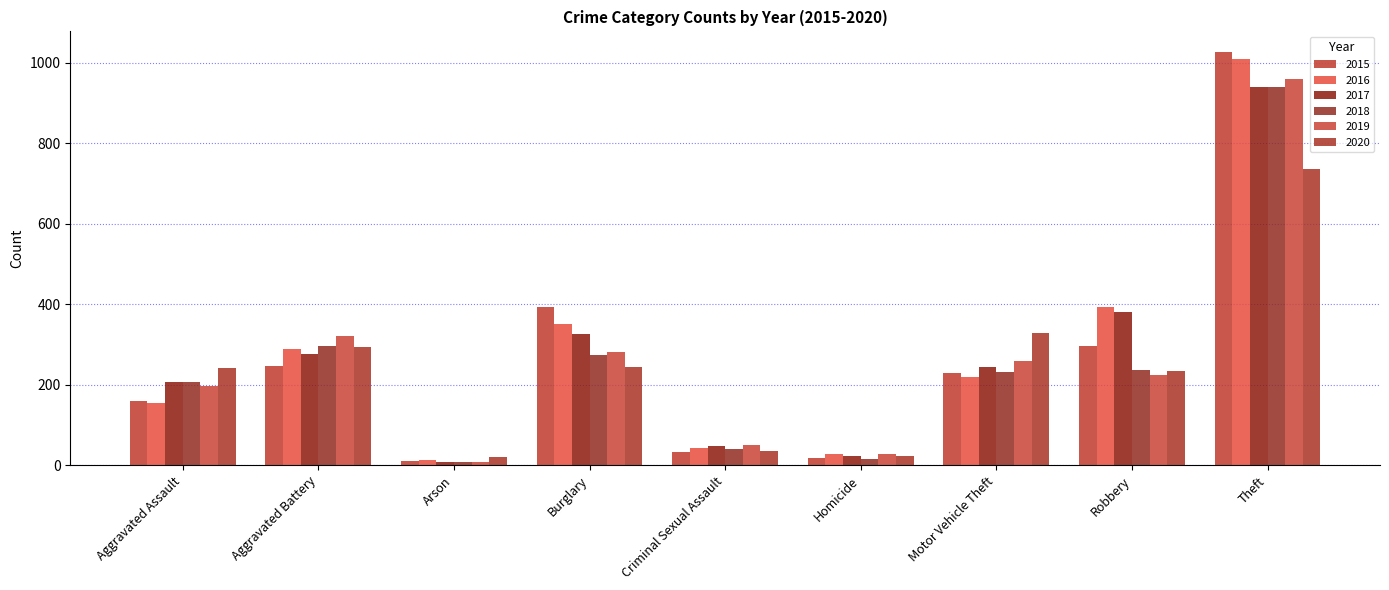

How many bars are there in total?

54